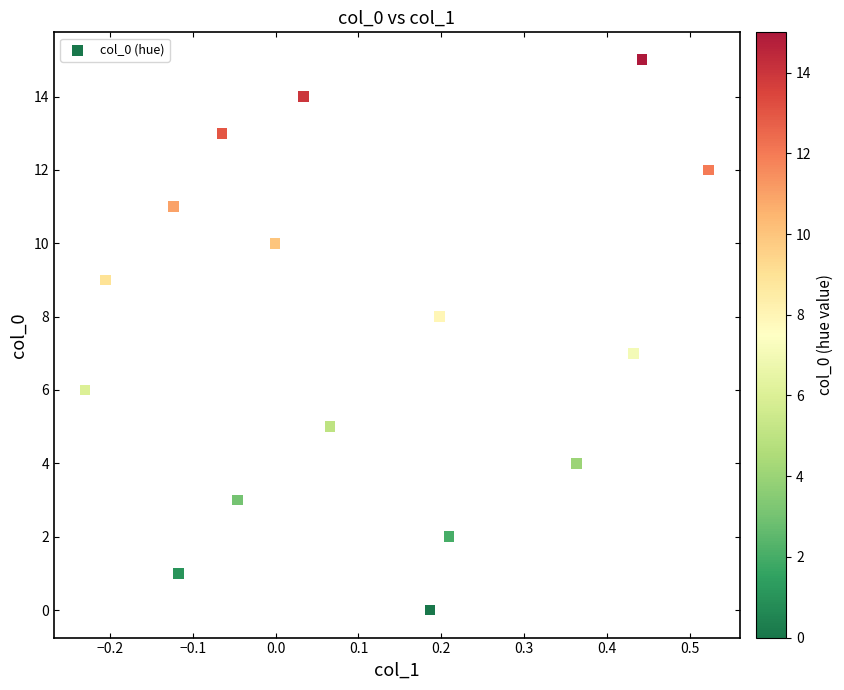

What is the range of Y values (max minus min)?

15